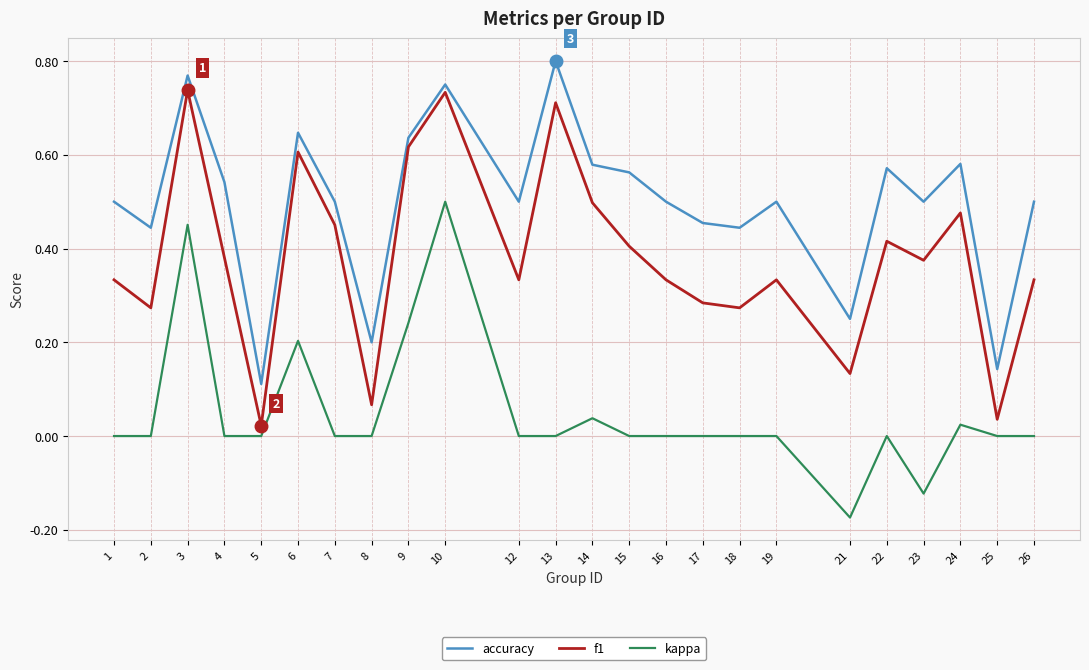

At which category does the chart reach its peak across all series?

13